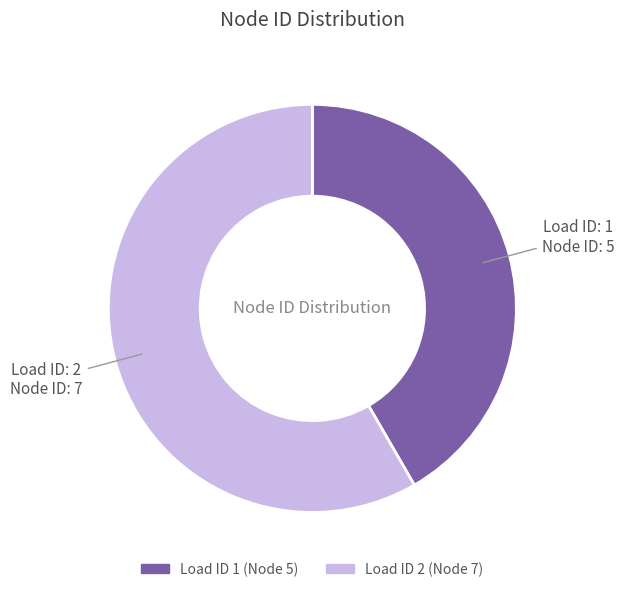

Does any single category account for the majority?

Yes